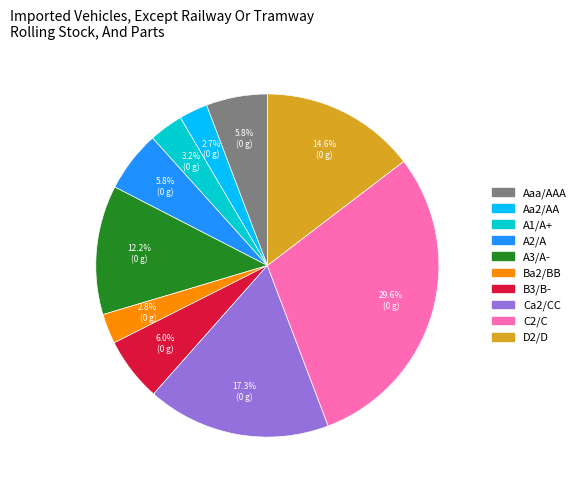

Which has a higher value, C2/C or Ba2/BB?

C2/C